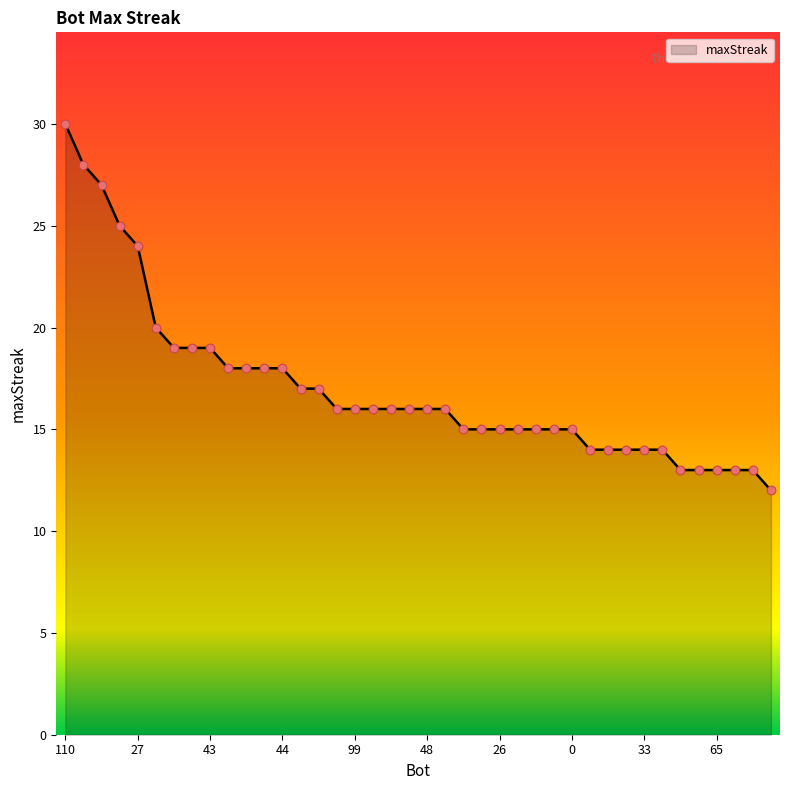

What is the difference between the maximum and minimum values?

18